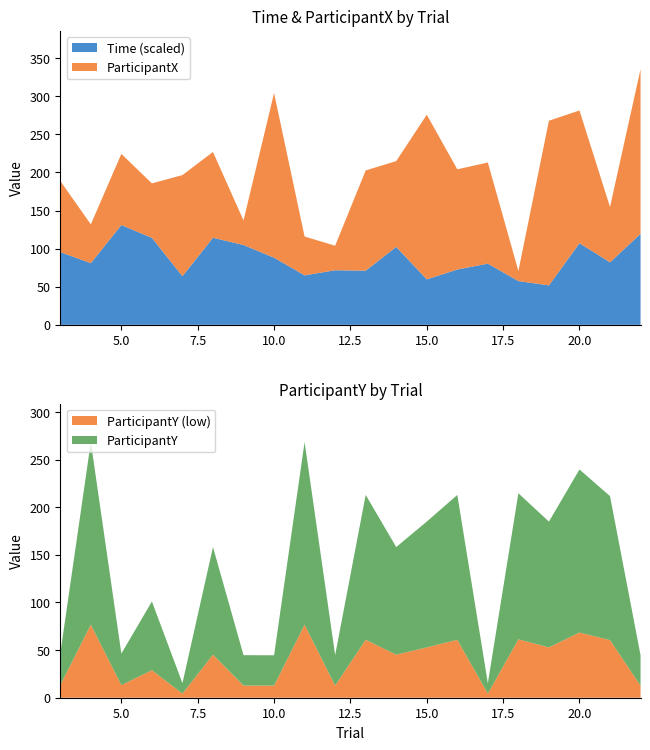

Reading right to left, extract all data points from this chart.

Time: 22=11.9	21=8.2	20=10.7	19=5.2	18=5.7	17=8.0	16=7.3	15=6.0	14=10.2	13=7.1	12=7.2	11=6.5	10=8.8	9=10.5	8=11.4	7=6.4	6=11.4	5=13.1	4=8.1	3=9.6
ParticipantX: 22=216.1	21=72.6	20=174.2	19=216.1	18=13.2	17=132.7	16=131.5	15=216.1	14=112.6	13=131.5	12=32.2	11=50.9	10=216.1	9=32.2	8=112.6	7=132.7	6=71.5	5=93.4	4=50.9	3=93.4
ParticipantY: 22=31.8	21=151.2	20=171.2	19=132.1	18=153.3	17=10.9	16=152.1	15=132.1	14=113.0	13=152.1	12=31.9	11=191.8	10=31.8	9=31.9	8=113.0	7=10.9	6=72.2	5=33.1	4=191.8	3=33.1